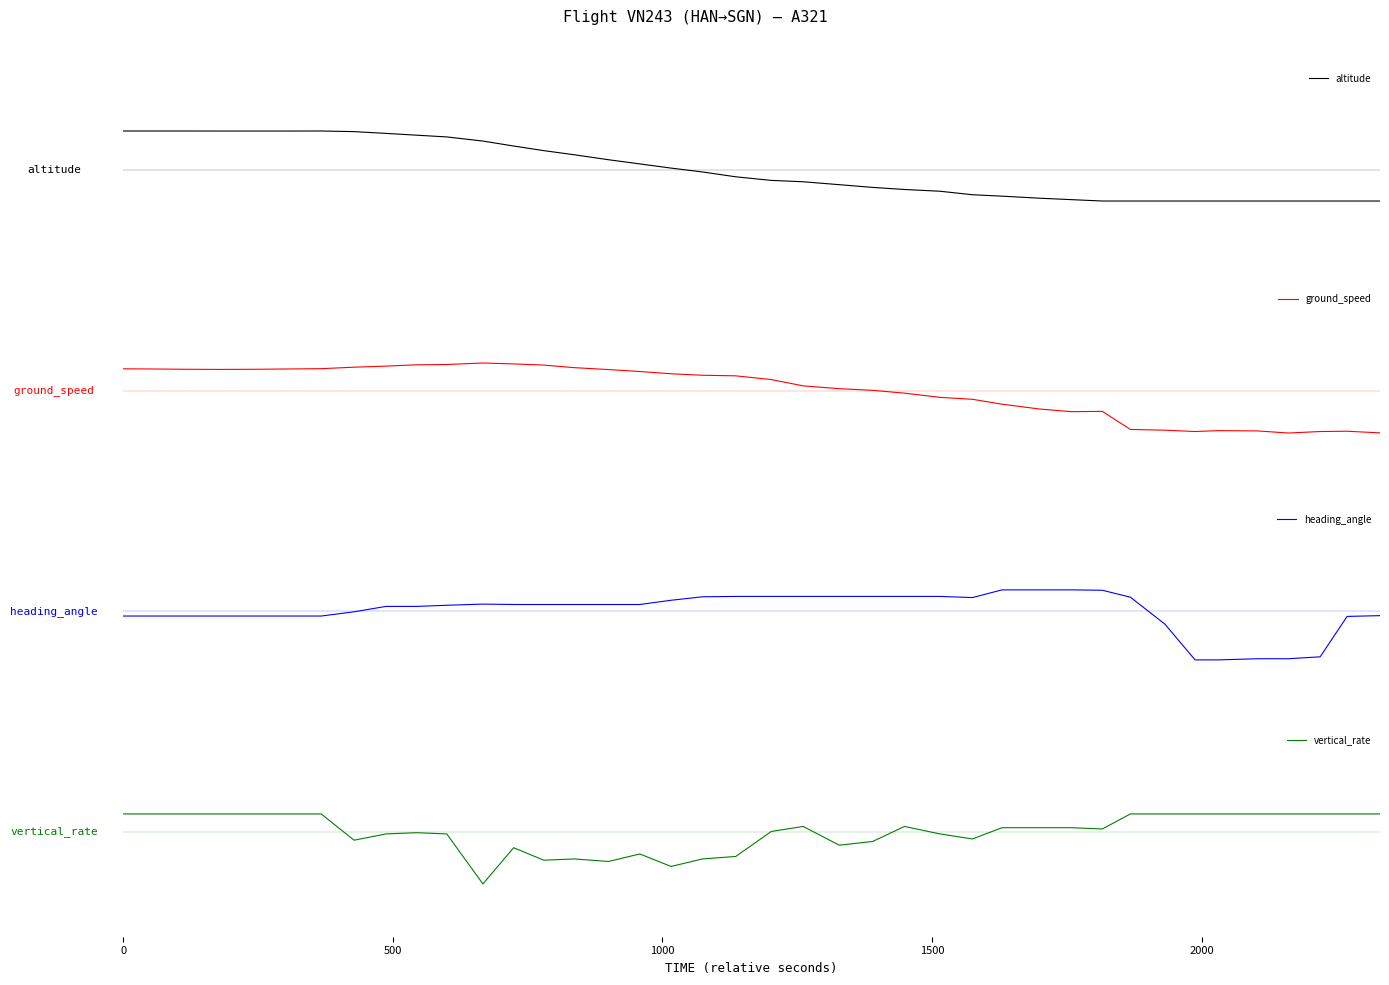

Is the value of ground_speed at 1500 greater than the value of heading_angle at 21?

Yes